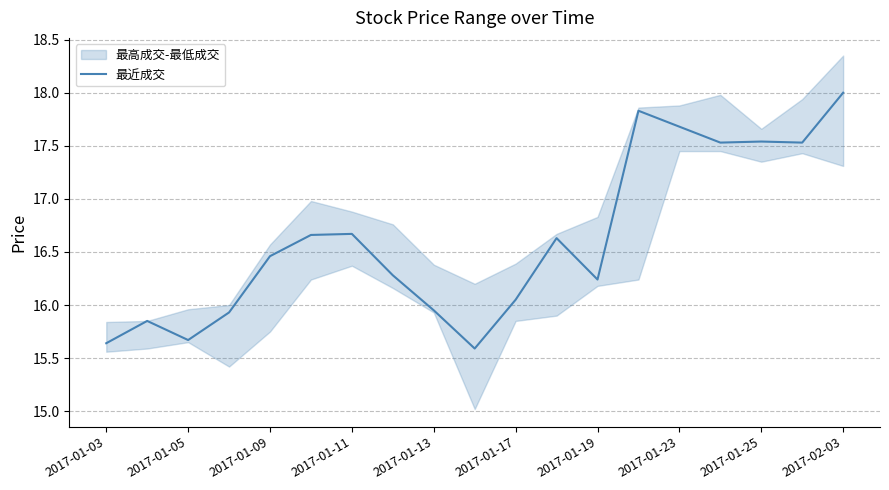

Is it true that 最近成交 equals 4.2 at 2017-01-11?

False